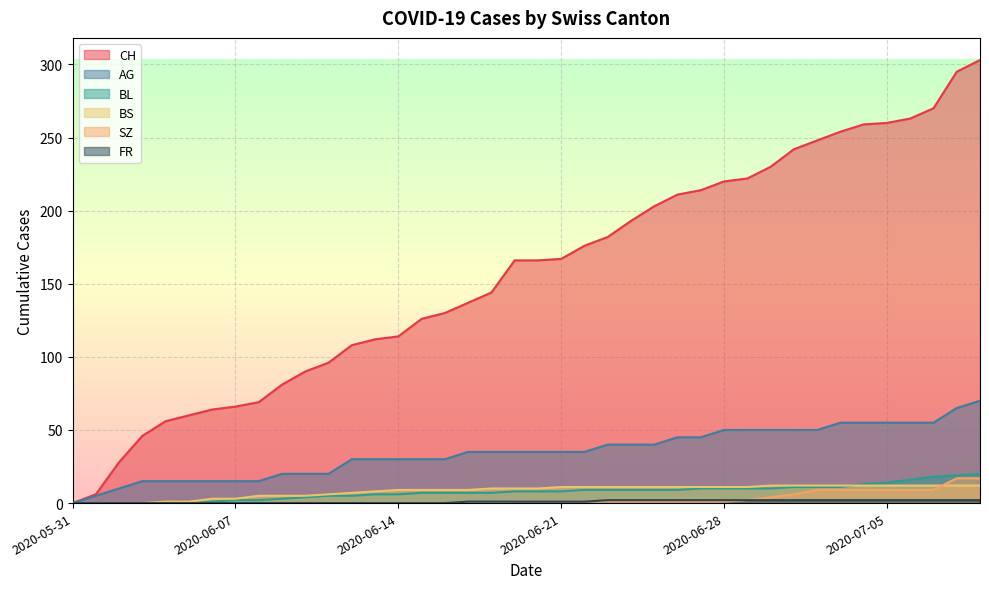

What is the spread (max minus min) of values at 2020-07-05?

258